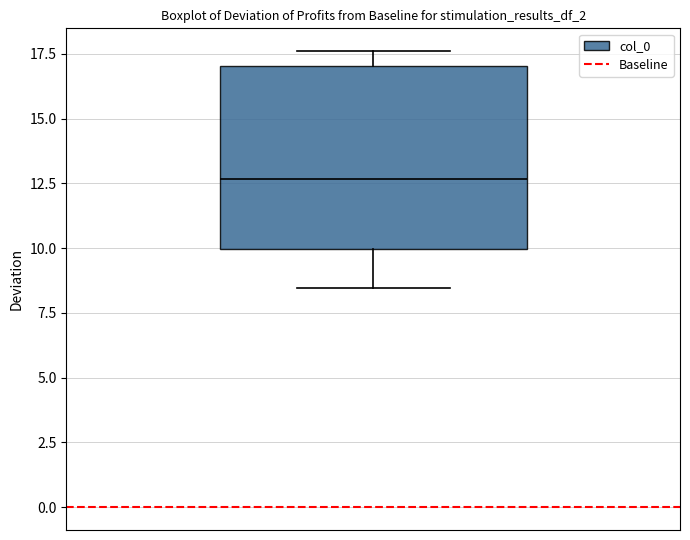

Read this box plot against the y-axis: the position of the median line, the range covered by the box, and the ends of both whiskers. The values are not printed on the chart, so give them approximately, as read against the axis.

median 12.5, box 10.0 to 17.0, whiskers 8.5 to 17.5